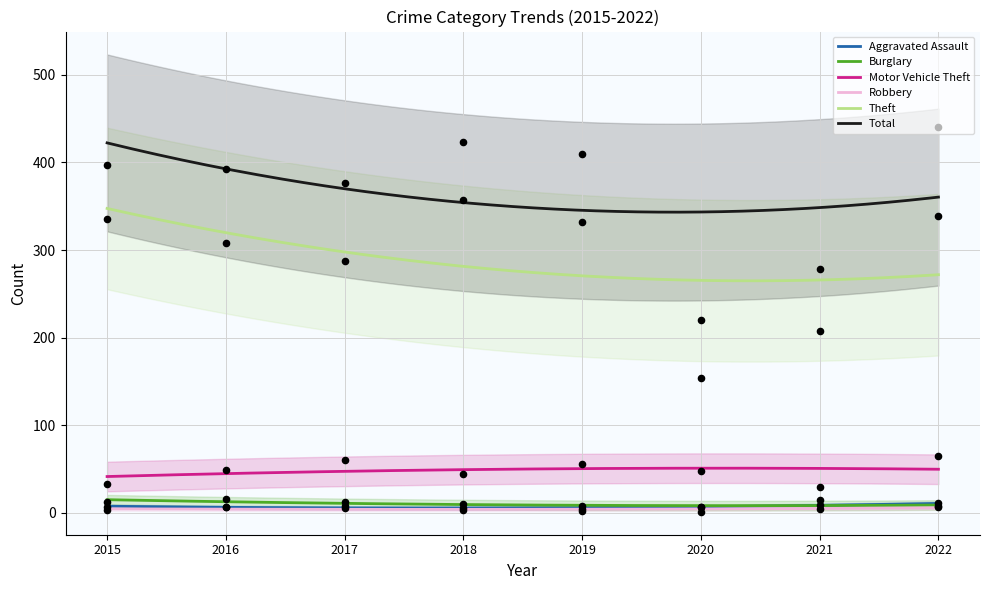

What are all the series names shown in the legend?

Aggravated Assault, Burglary, Motor Vehicle Theft, Robbery, Theft, Total